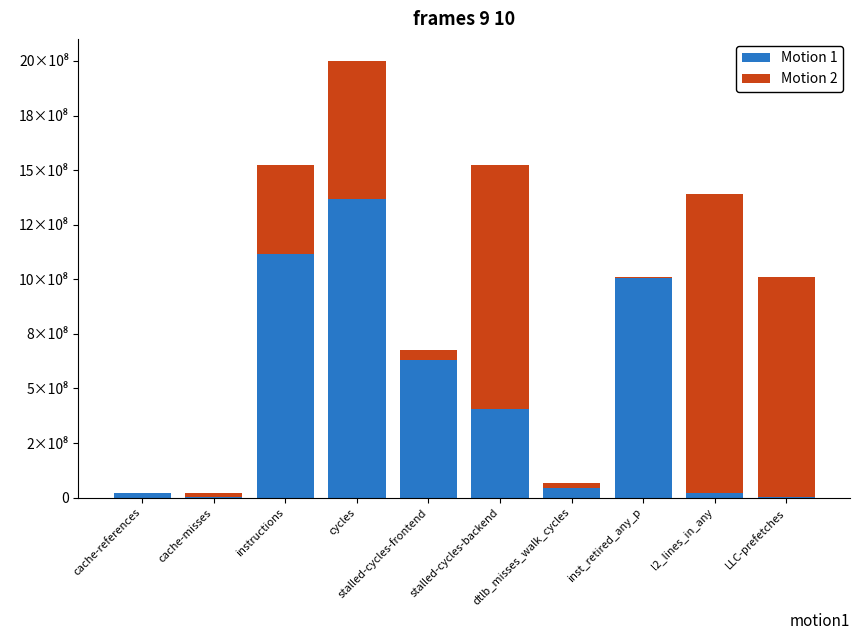

What are all the series names shown in the legend?

Motion 1, Motion 2